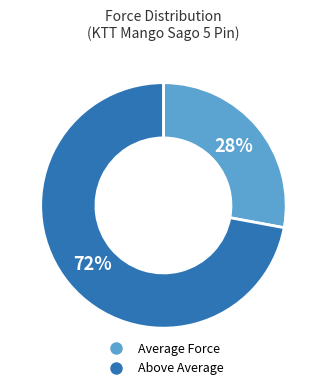

Which has a higher value, Above Average or Average Force?

Above Average